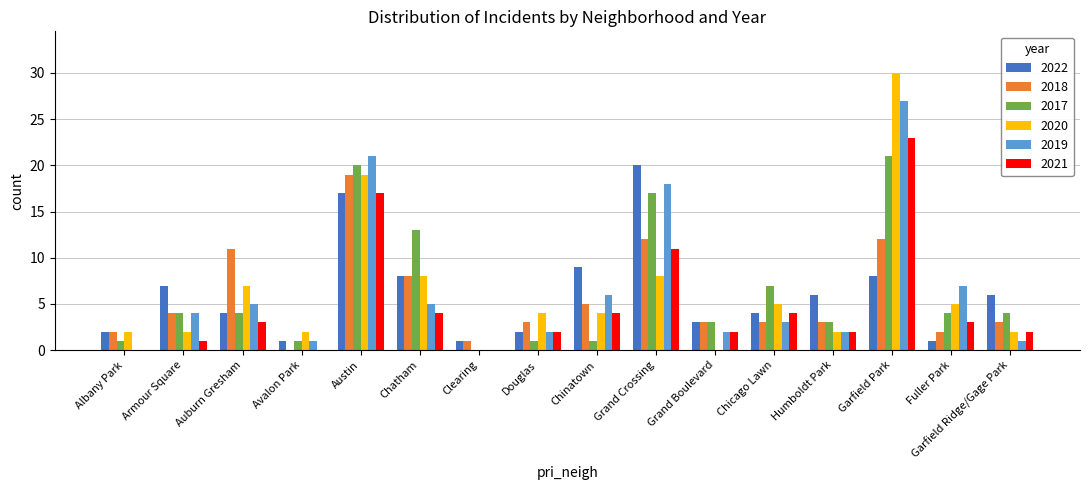

What is the sum of the 2021 values at Chicago Lawn and Humboldt Park?

6